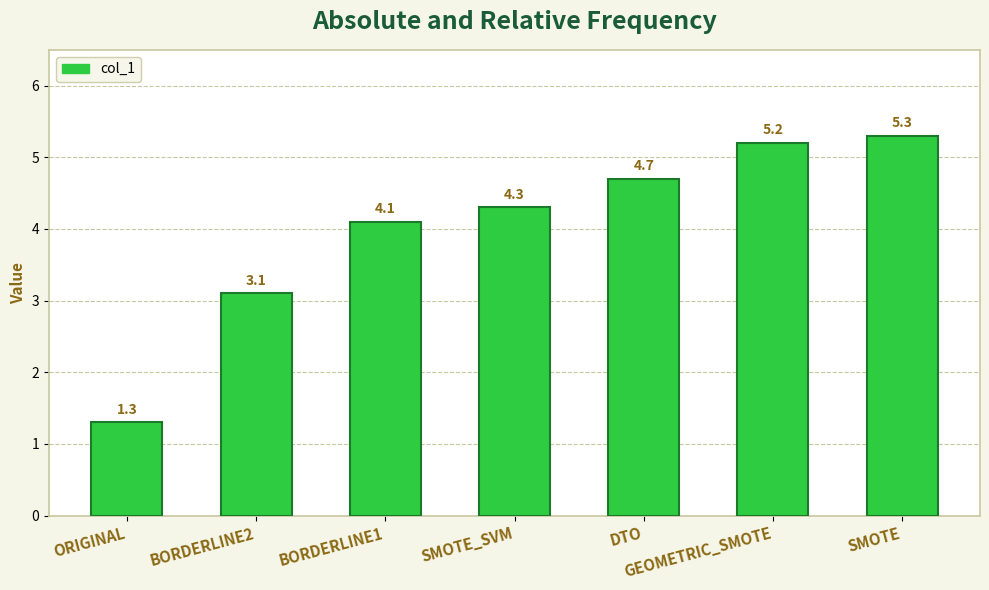

What is the value of the 5th bar from the left?

4.7